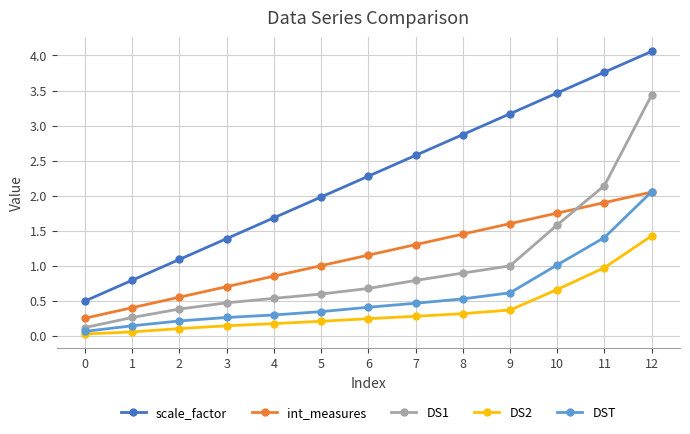

What is the sum of all DST values?

7.8